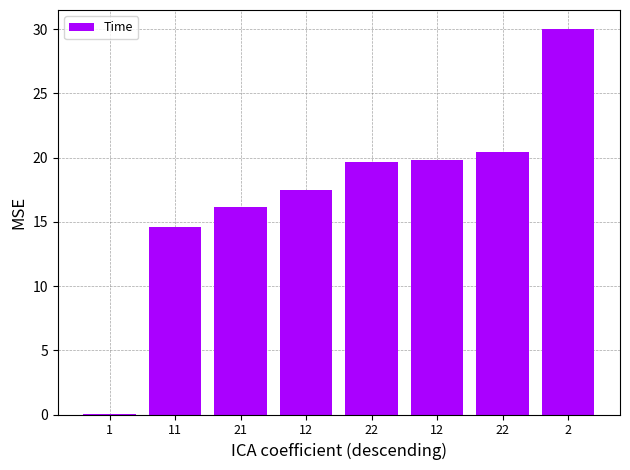

What is the change in value from 22 to 2?

+9.6